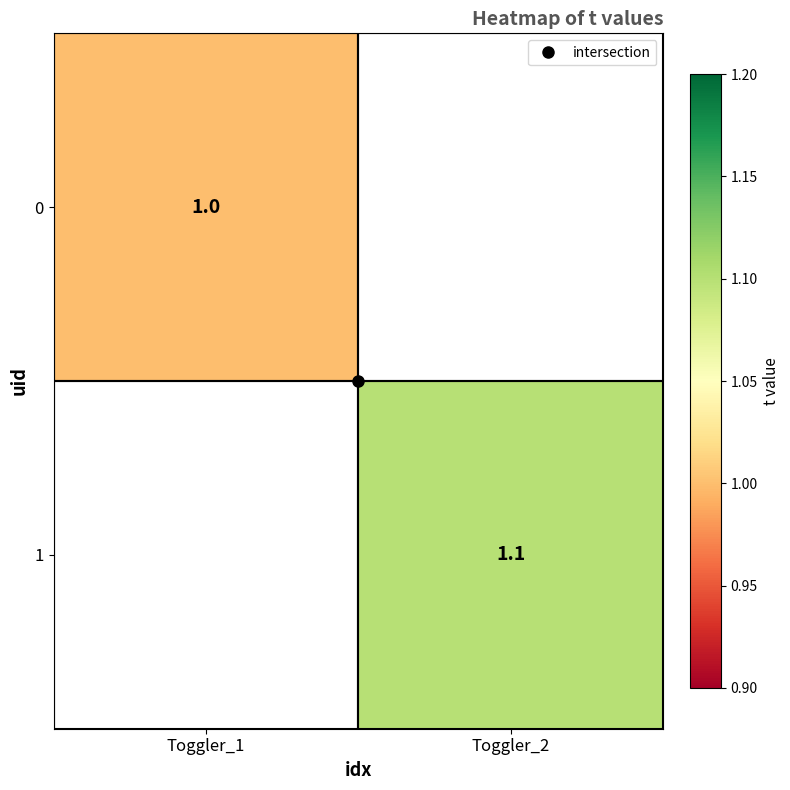

Between Toggler_1 and Toggler_2, which is larger?

Toggler_2